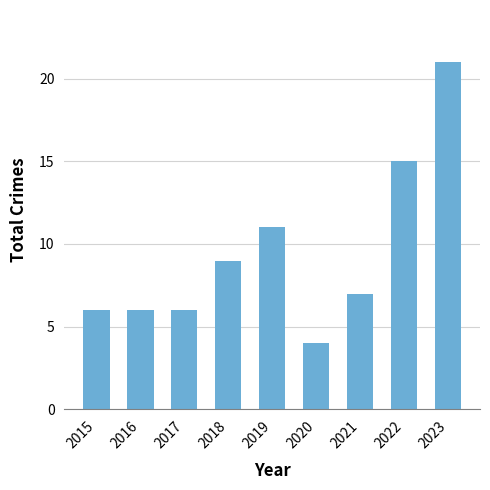

Reading right to left, transcribe all the data shown in this chart.

2023=21	2022=15	2021=7	2020=4	2019=11	2018=9	2017=6	2016=6	2015=6